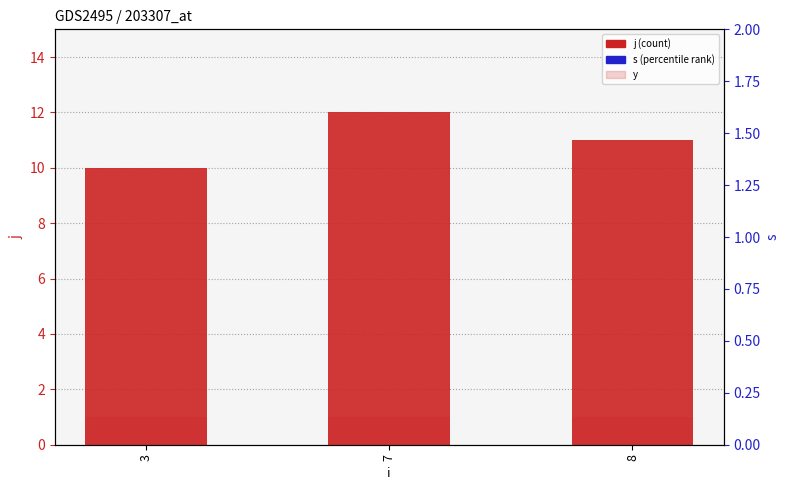

At how many categories does at least one series exceed 7?

3